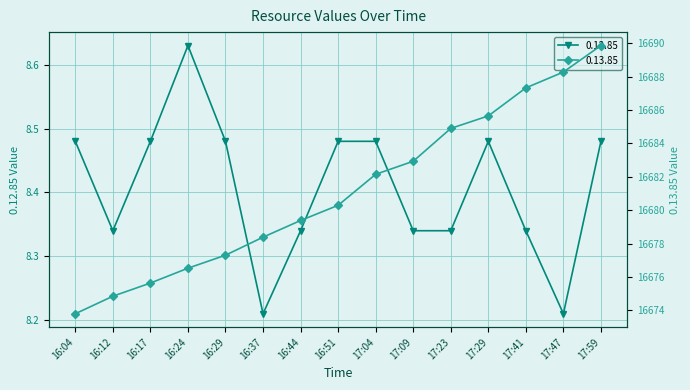

Reading left to right, list all the values displayed in this chart.

0.12.85: 16:04=8.5	16:12=8.3	16:17=8.5	16:24=8.6	16:29=8.5	16:37=8.2	16:44=8.3	16:51=8.5	17:04=8.5	17:09=8.3	17:23=8.3	17:29=8.5	17:41=8.3	17:47=8.2	17:59=8.5
0.13.85: 16:04=16673.8	16:12=16674.8	16:17=16675.6	16:24=16676.5	16:29=16677.3	16:37=16678.4	16:44=16679.4	16:51=16680.3	17:04=16682.2	17:09=16682.9	17:23=16684.9	17:29=16685.7	17:41=16687.3	17:47=16688.3	17:59=16689.9